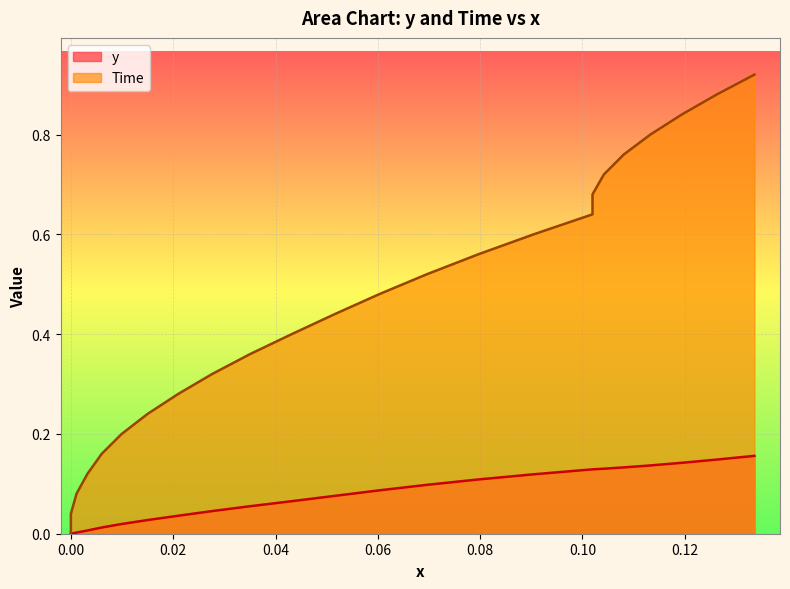

Reading left to right, list all the values displayed in this chart.

y: 0.0	0.0	0.0	0.0	0.0	0.0	0.0	0.0	0.0	0.1	0.1	0.1	0.1	0.1	0.1	0.1	0.1	0.1	0.1	0.1	0.1	0.1	0.1	0.2
Time: 0.0	0.0	0.1	0.1	0.2	0.2	0.2	0.3	0.3	0.4	0.4	0.4	0.5	0.5	0.6	0.6	0.6	0.7	0.7	0.8	0.8	0.8	0.9	0.9